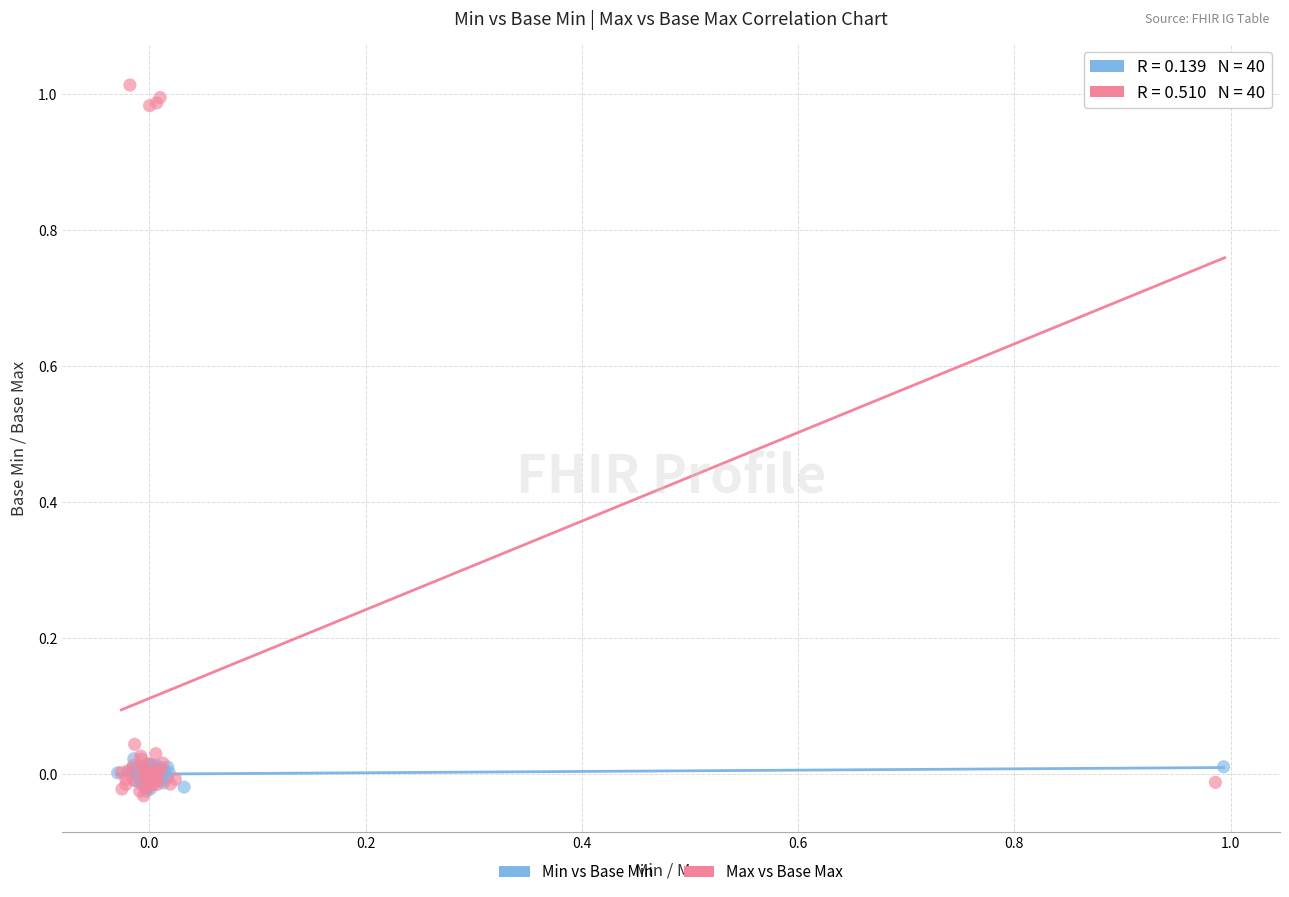

Which series contains the highest Y value?

Max vs Base Max